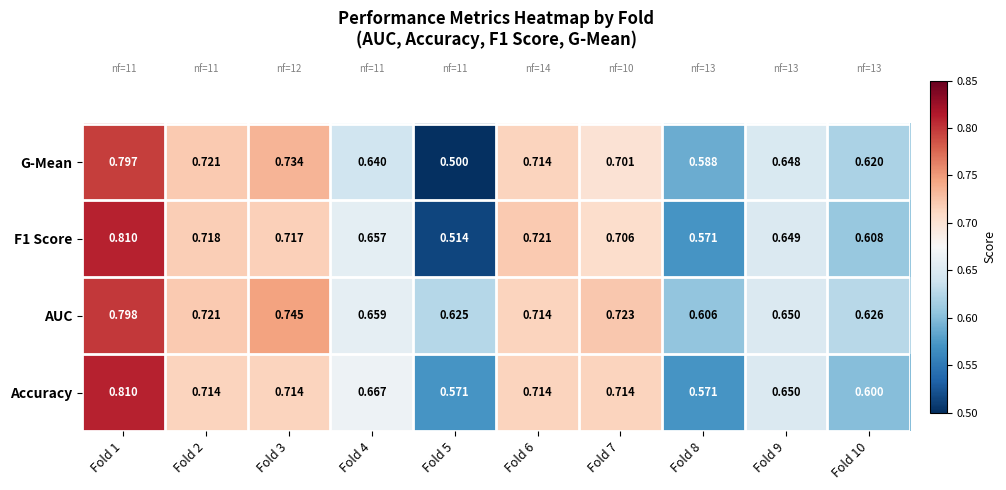

Which series changed the most between Fold 3 and Fold 9?

AUC